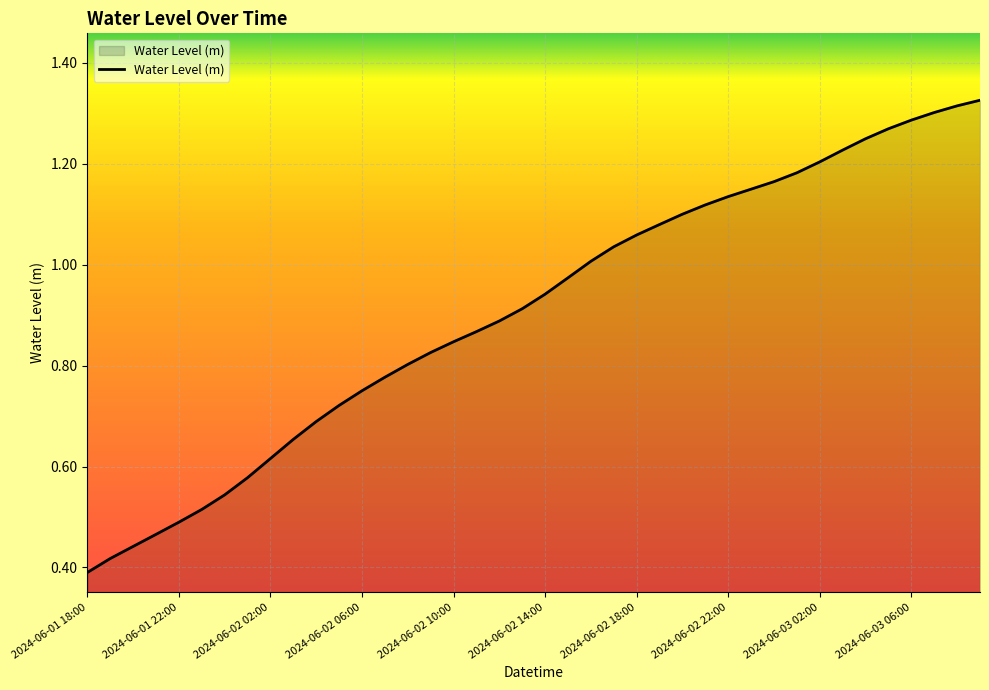

At which label is the value closest to 0?

2024-06-01 18:00